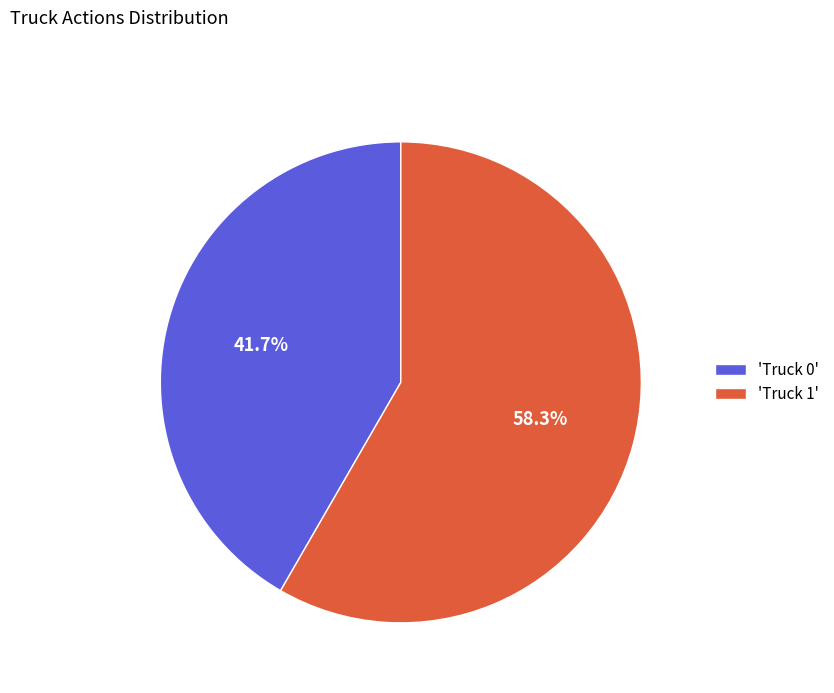

Which category accounts for the majority?

'Truck 1'